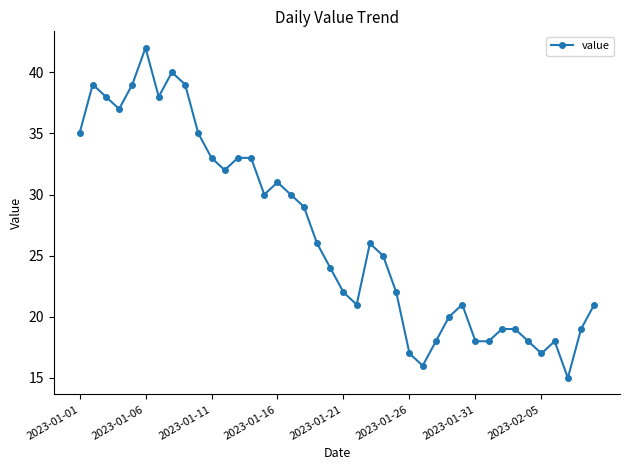

What is the smallest value displayed?

15